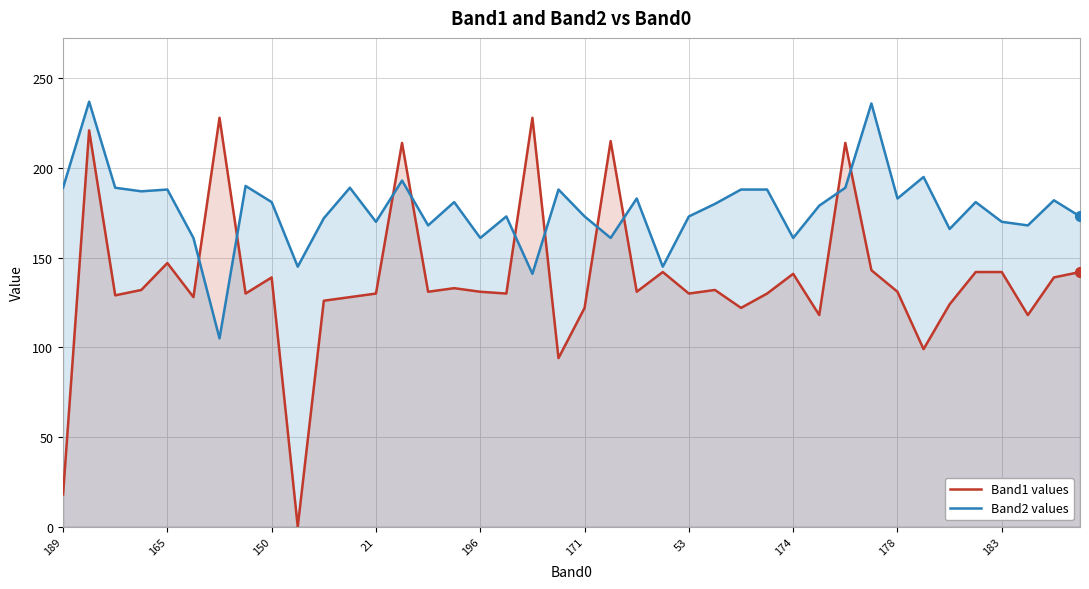

Which series has the largest total across all categories?

Band2